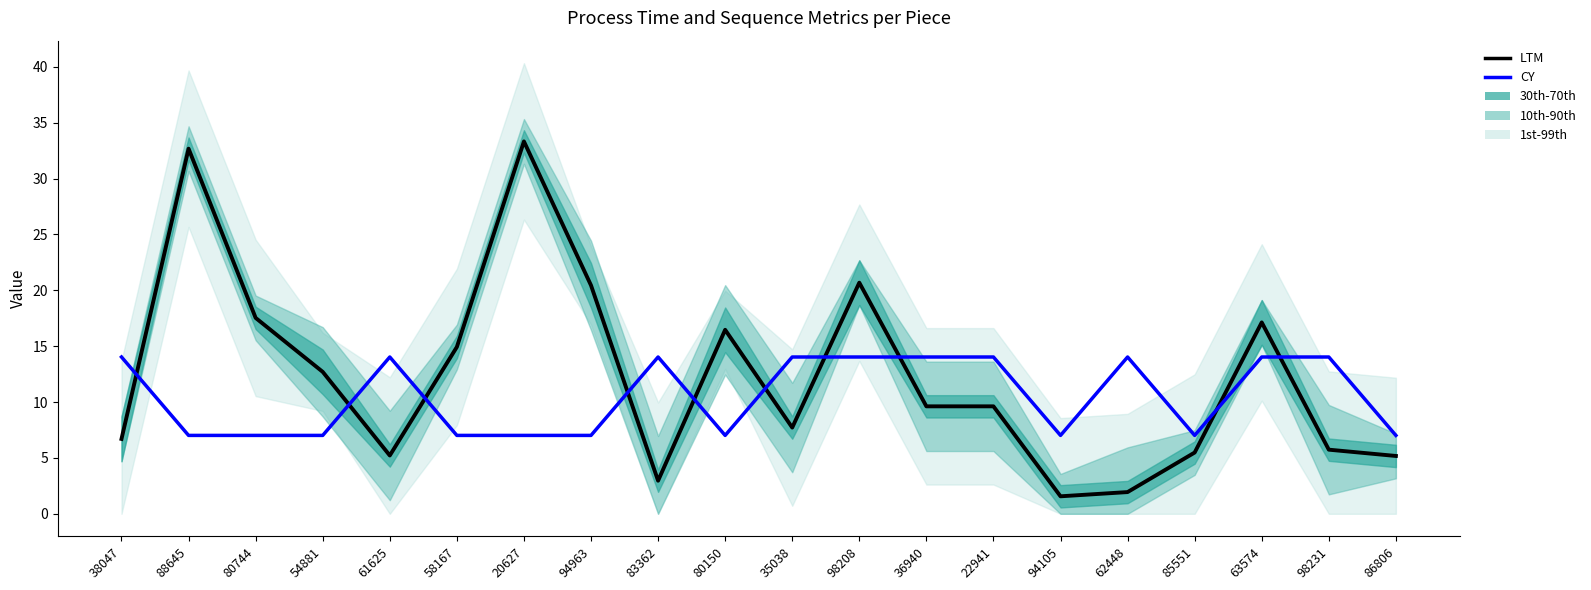

Between 80744 and 58167, which series saw the biggest shift?

LTM